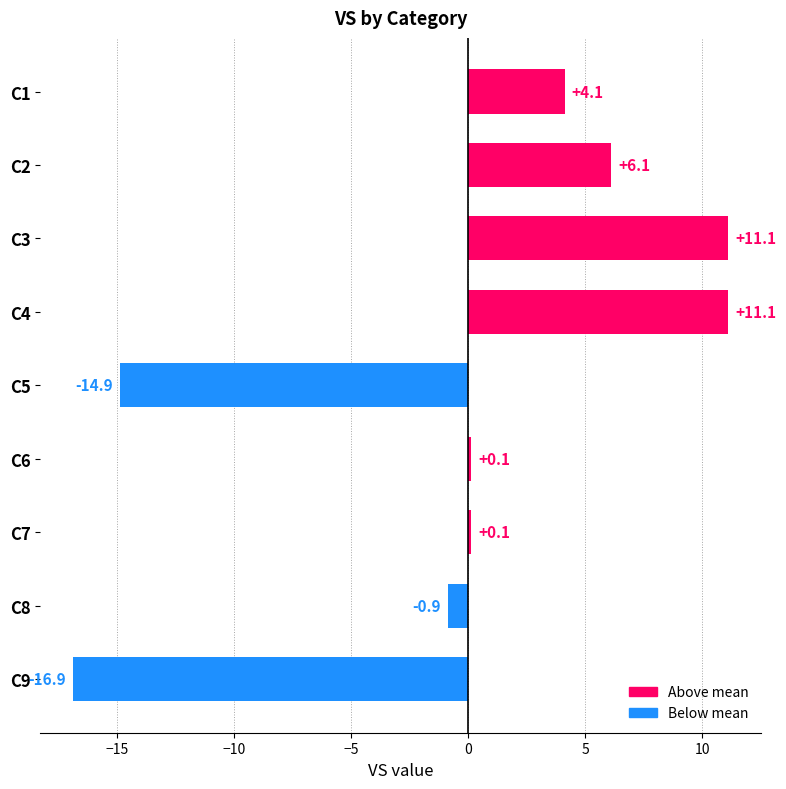

Between C8 and C1, which is larger?

C1